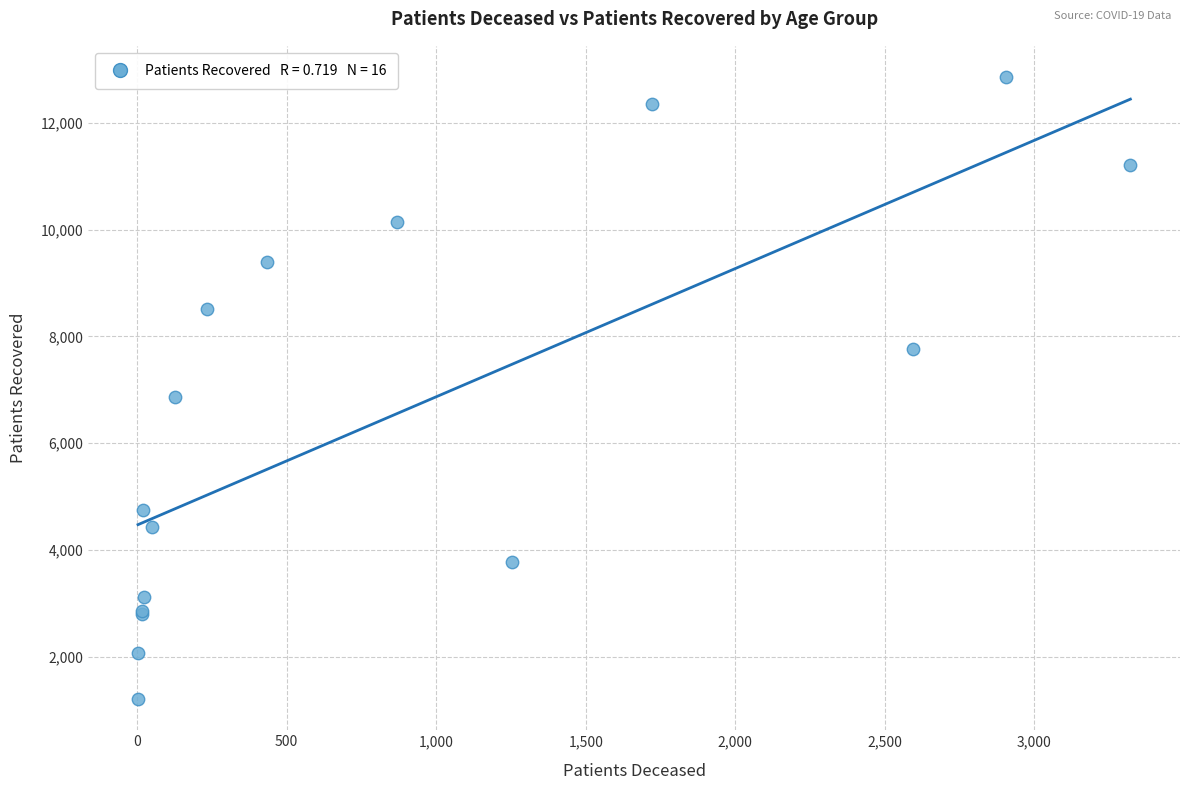

What Y value in the scatter plot is closest to 7032?

6871